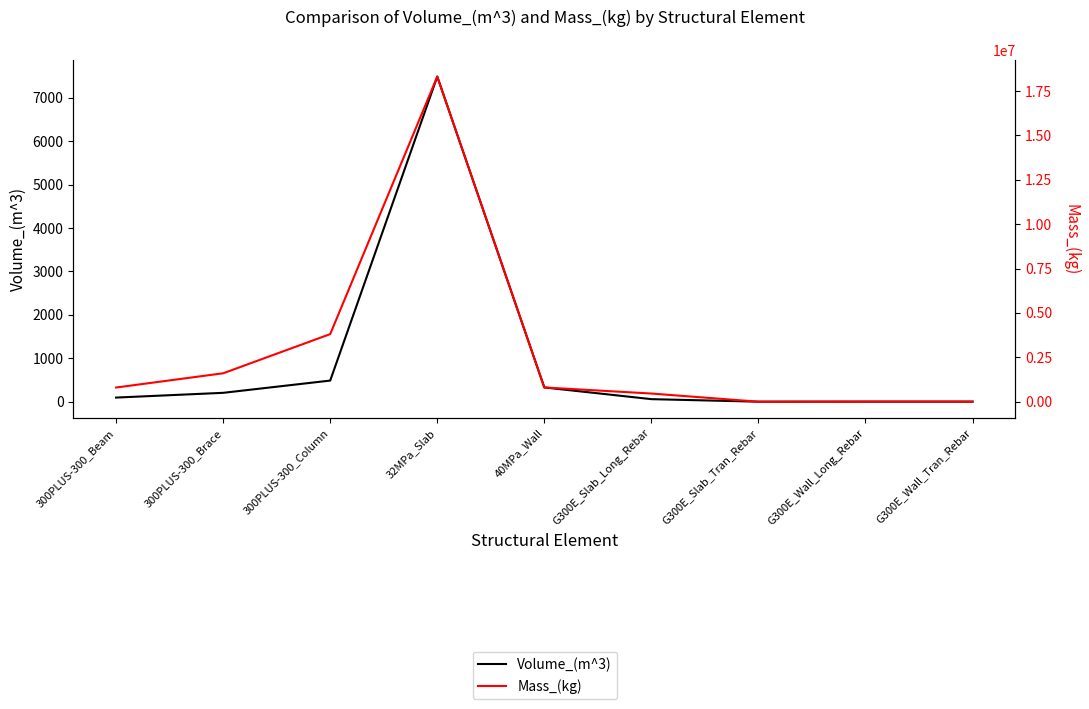

List the series in order of their overall mean, lowest first.

Volume_(m^3), Mass_(kg)